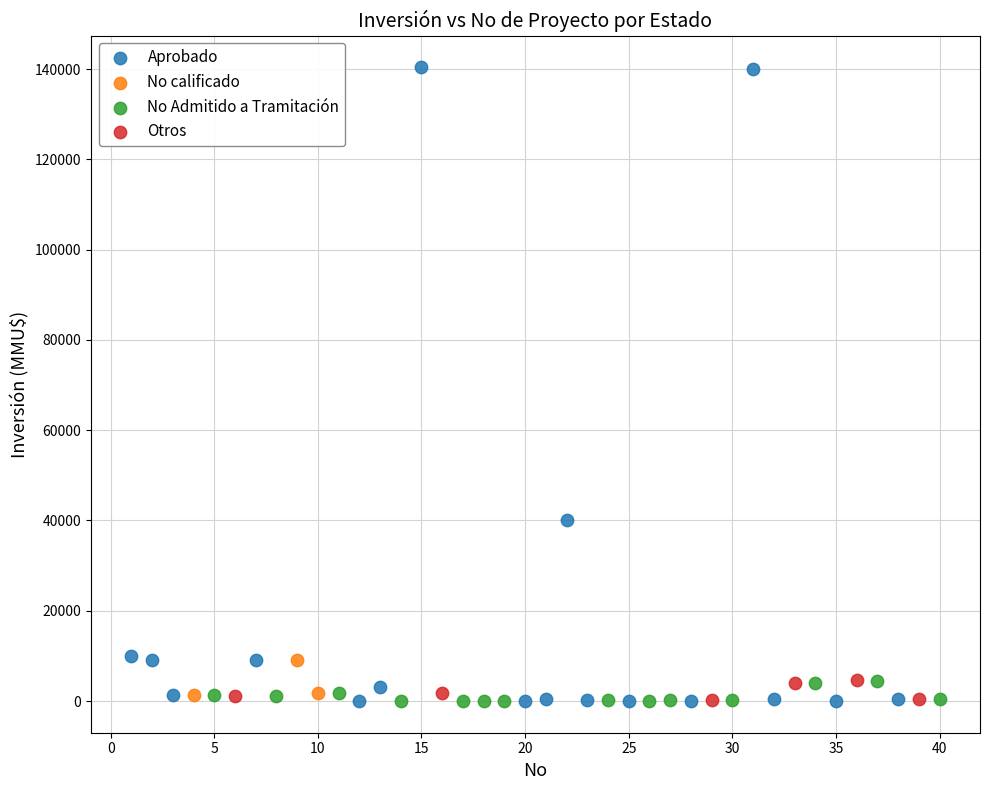

Which series has the widest spread of Y values?

Aprobado